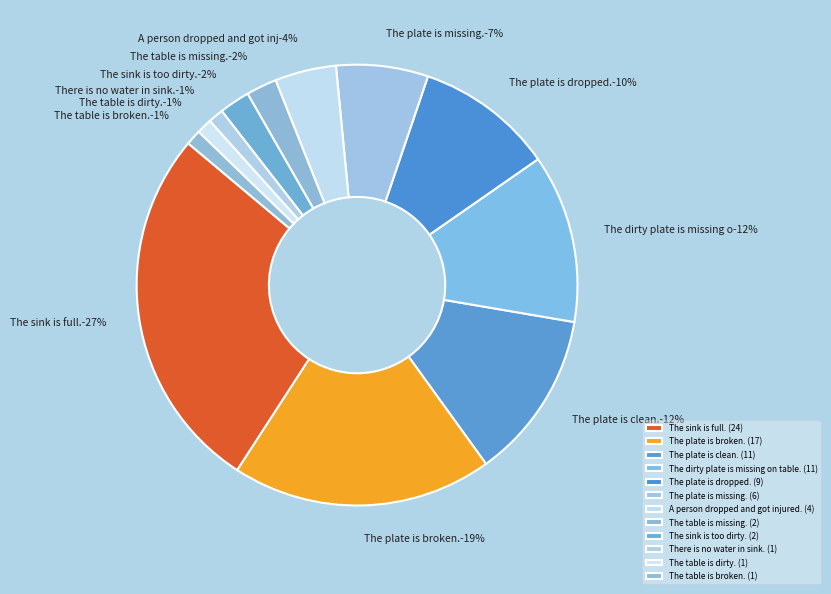

Rank the categories by value from highest to lowest.

The sink is full., The plate is broken., The plate is clean., The dirty plate is missing on table., The plate is dropped., The plate is missing., A person dropped and got injured., The table is missing., The sink is too dirty., There is no water in sink., The table is dirty., The table is broken.